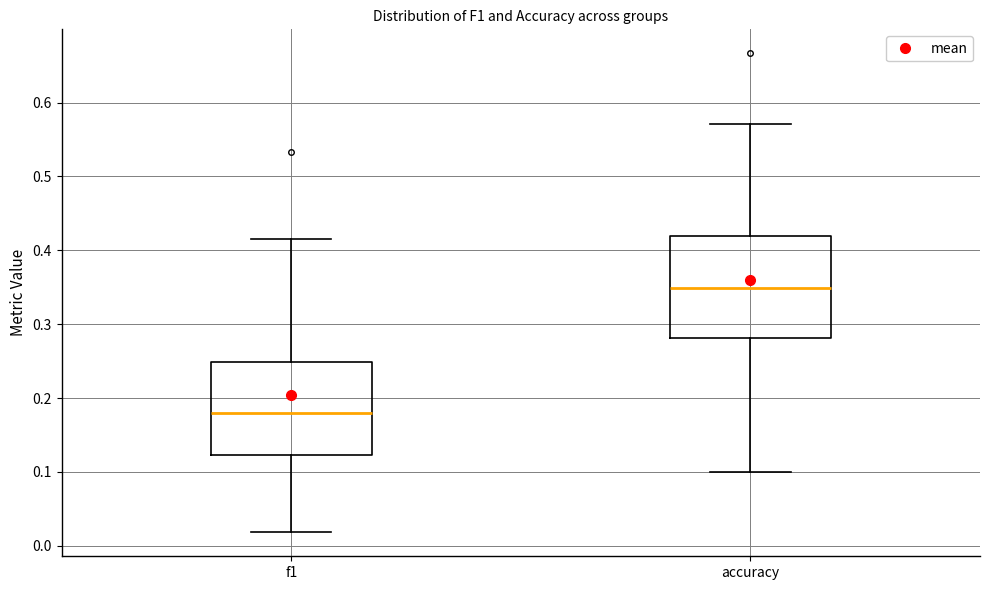

Where is the lower edge of the box for accuracy on the y-axis? The values are not printed on the chart, so give them approximately, as read against the axis.

0.28